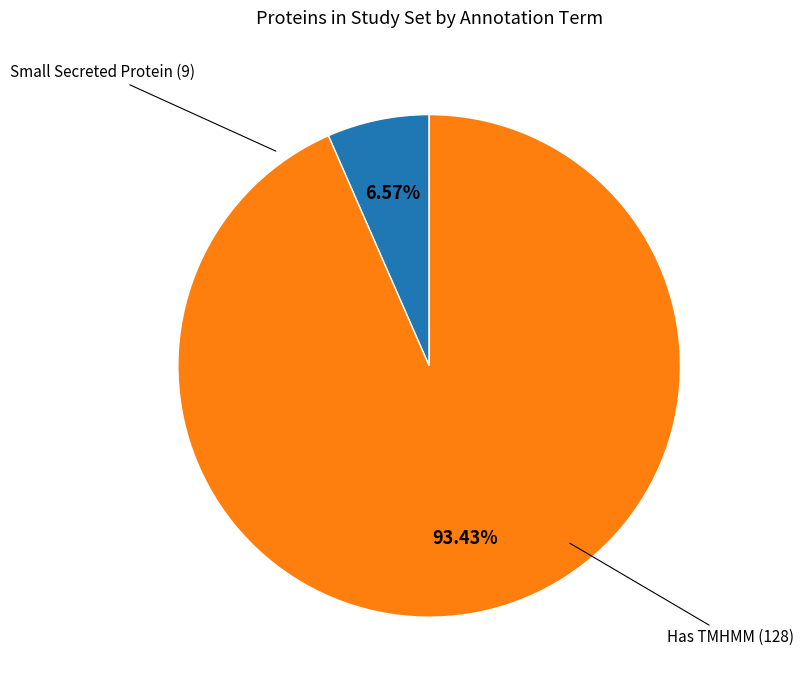

Is there any slice that represents more than half of the pie?

Yes